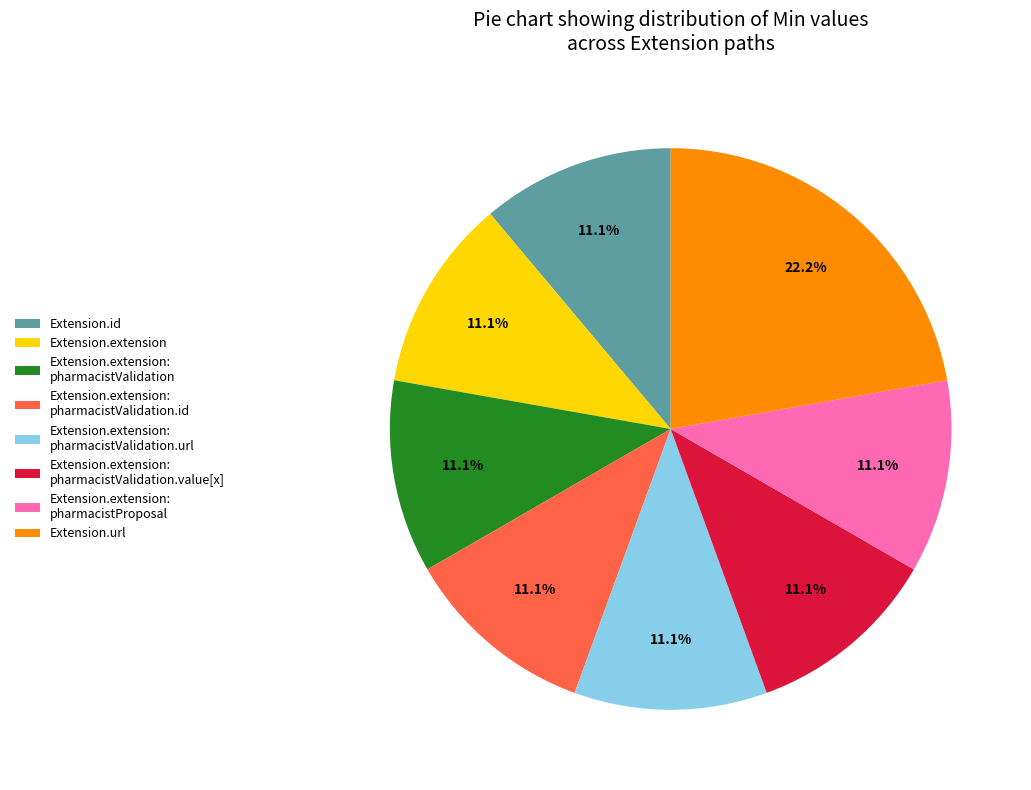

Does any single category account for the majority?

No